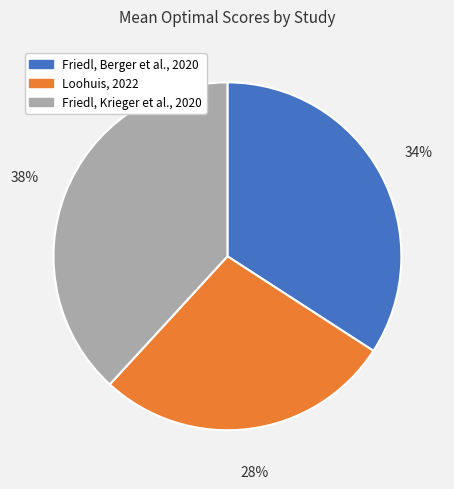

Which slice is the smallest?

Loohuis, 2022